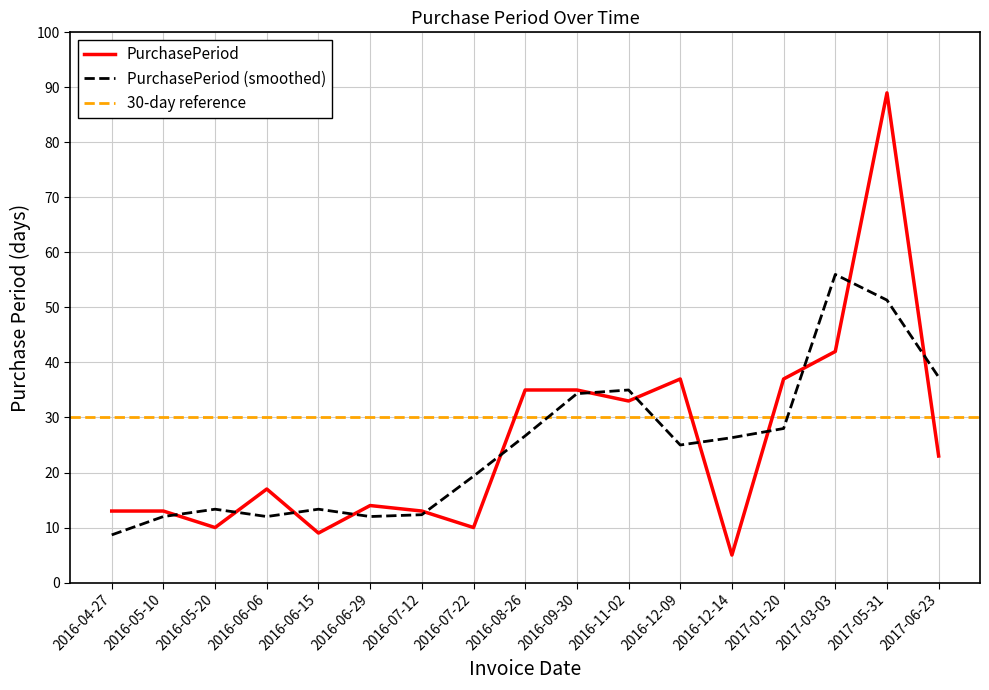

Reading left to right, what are all the values shown in this chart?

13	13	10	17	9	14	13	10	35	35	33	37	5	37	42	89	23